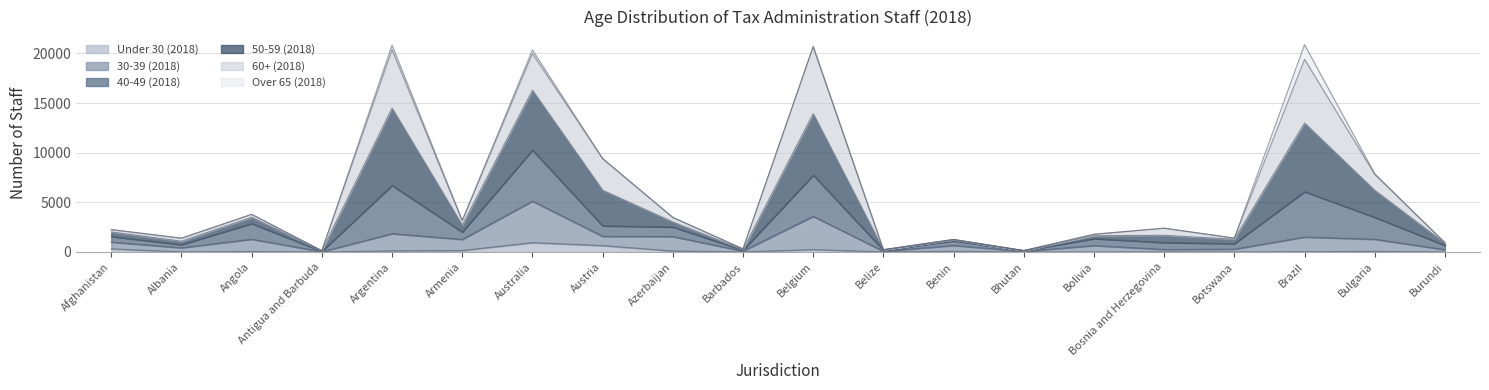

Which category has the lowest value across all series?

Antigua and Barbuda